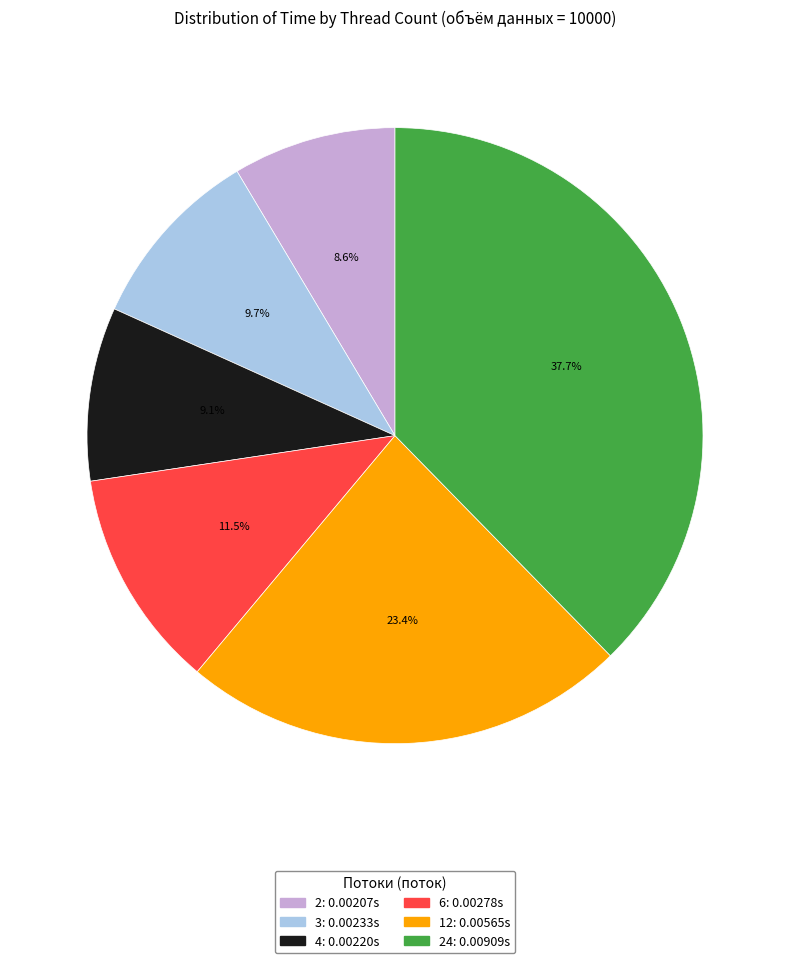

Is there any slice that represents more than half of the pie?

No